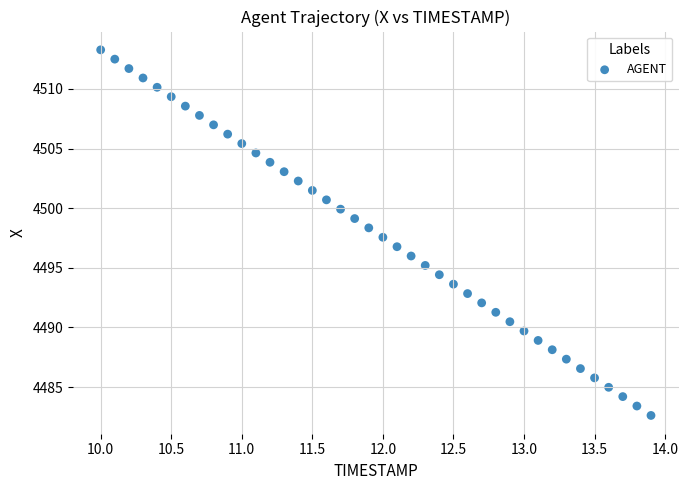

What is the range of X values (max minus min)?

3.9